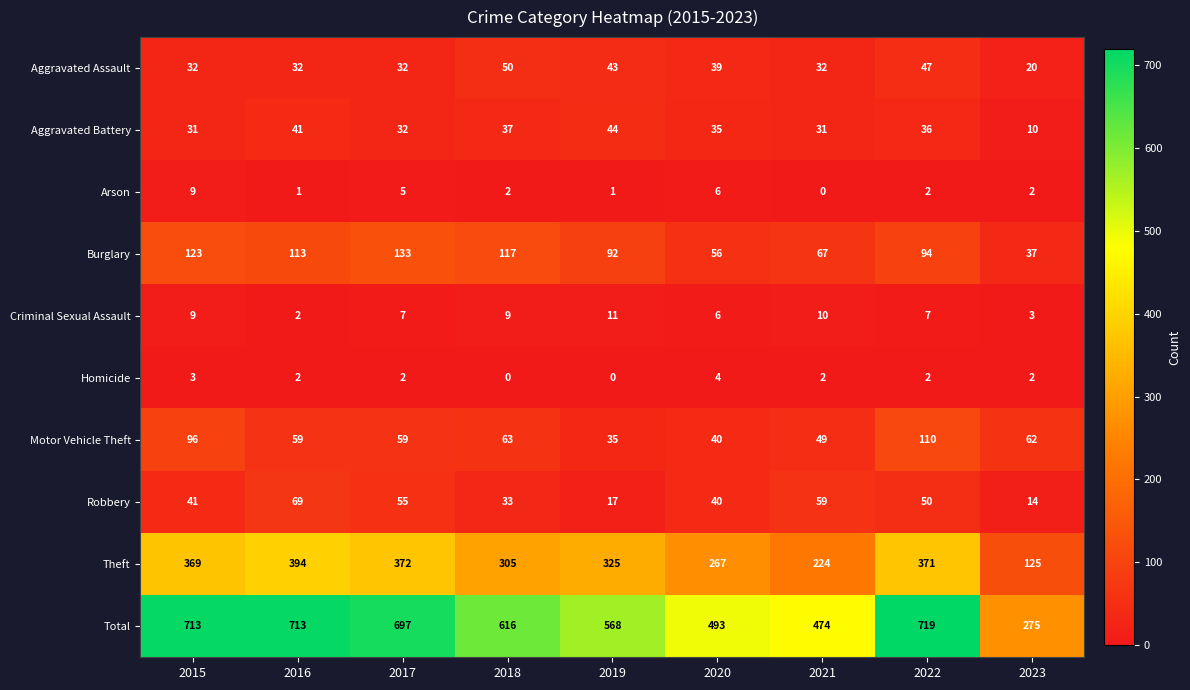

Rank the series by their maximum value, from highest to lowest.

Total, Theft, Burglary, Motor Vehicle Theft, Robbery, Aggravated Assault, Aggravated Battery, Criminal Sexual Assault, Arson, Homicide